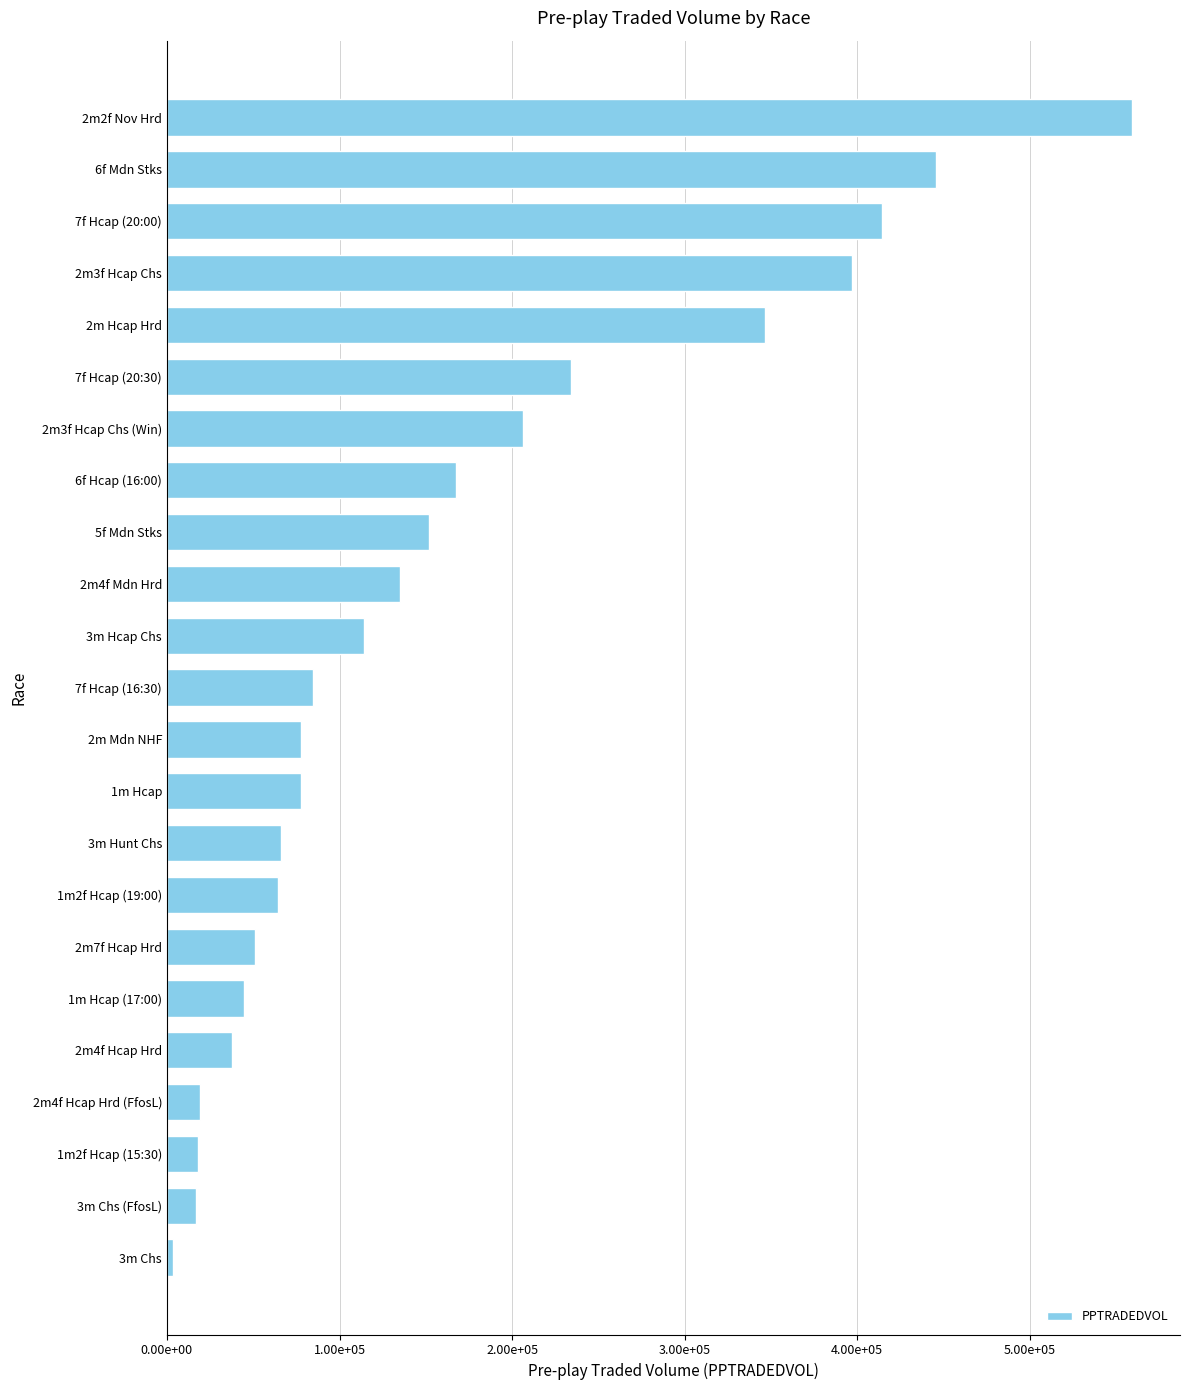

Does the chart contain any negative values?

No